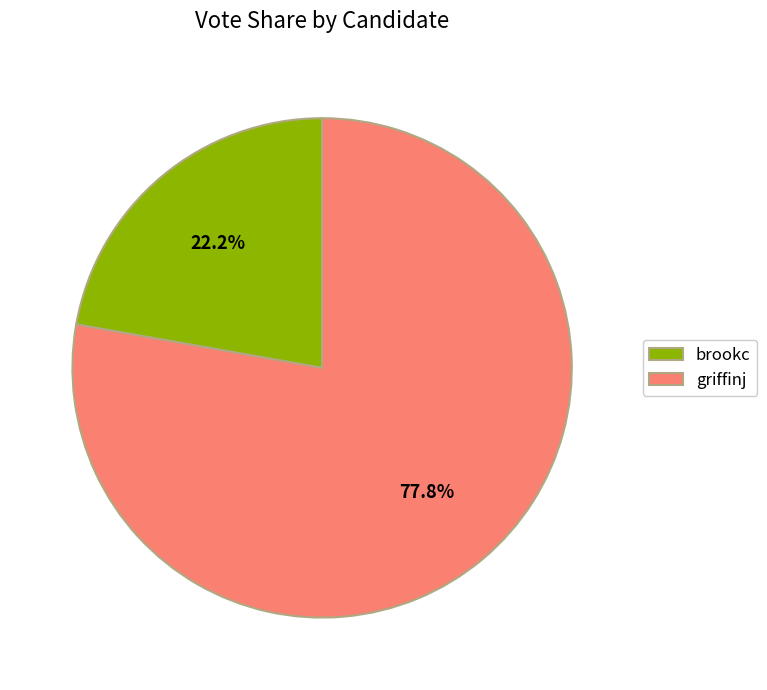

Which slice is the largest?

griffinj